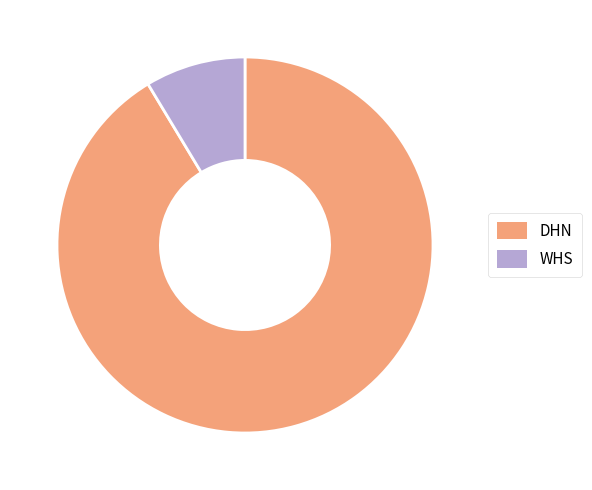

Do WHS and DHN together represent more than half of the pie?

Yes